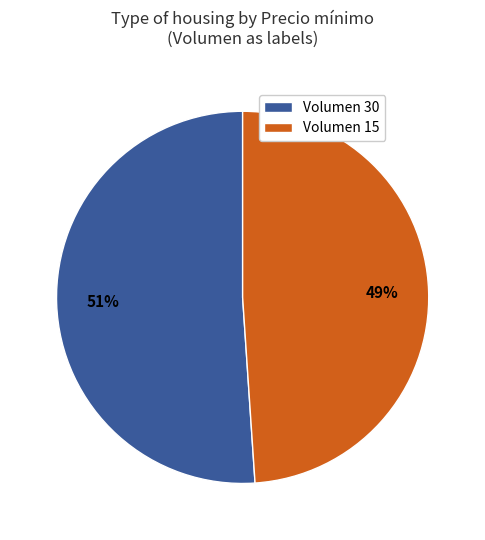

Do Volumen 15 and Volumen 30 together represent more than half of the pie?

Yes